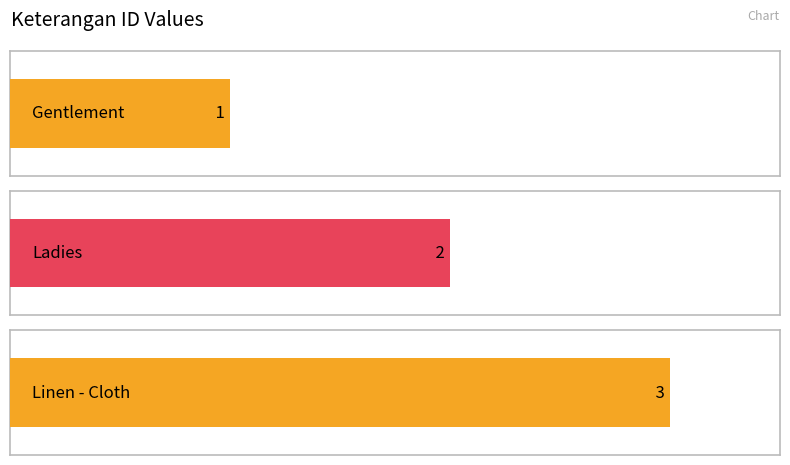

Is it true that the value at Gentlement is 1?

False